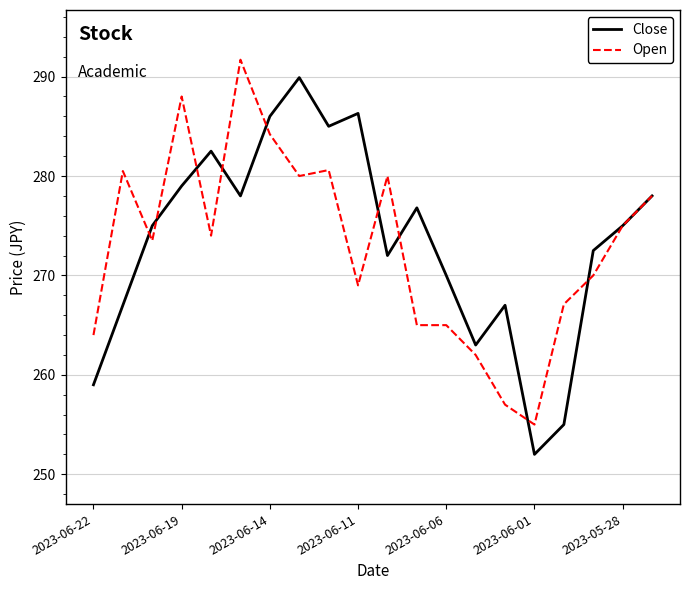

What is the highest value of the Close series?

289.9